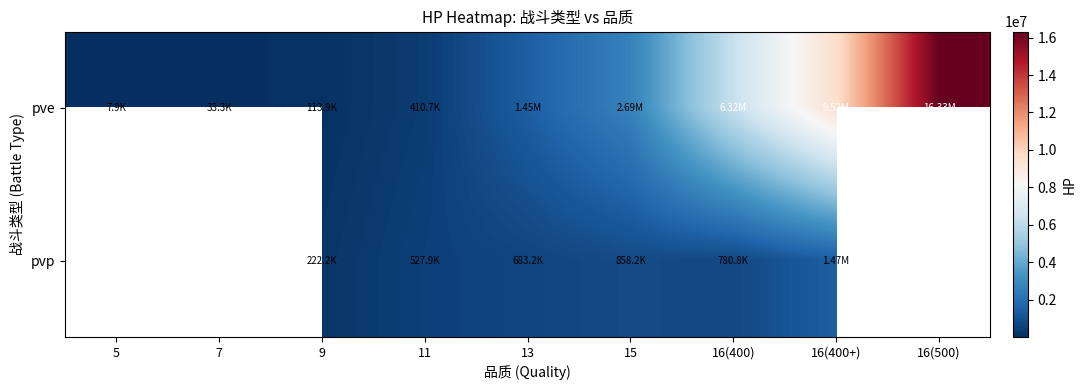

What is the spread (max minus min) of values at 16(400+)?

8052231.5